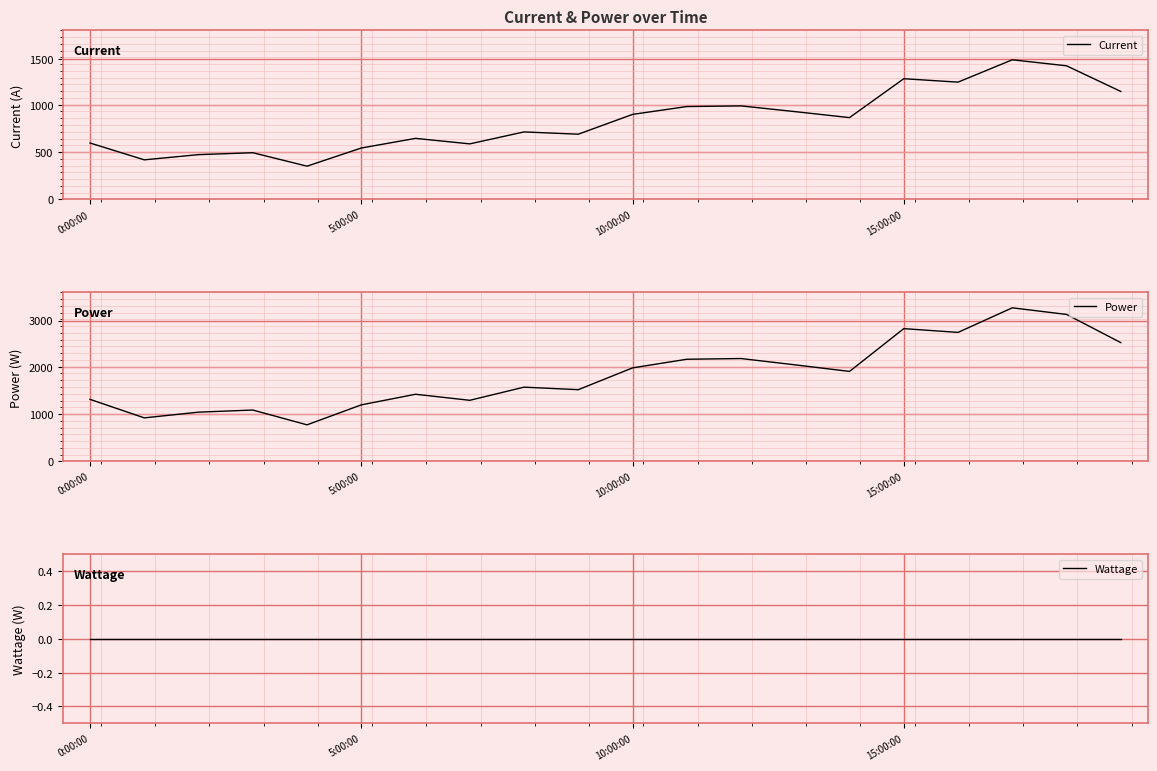

List the series in order of their overall mean, highest first.

Power, Current, Wattage